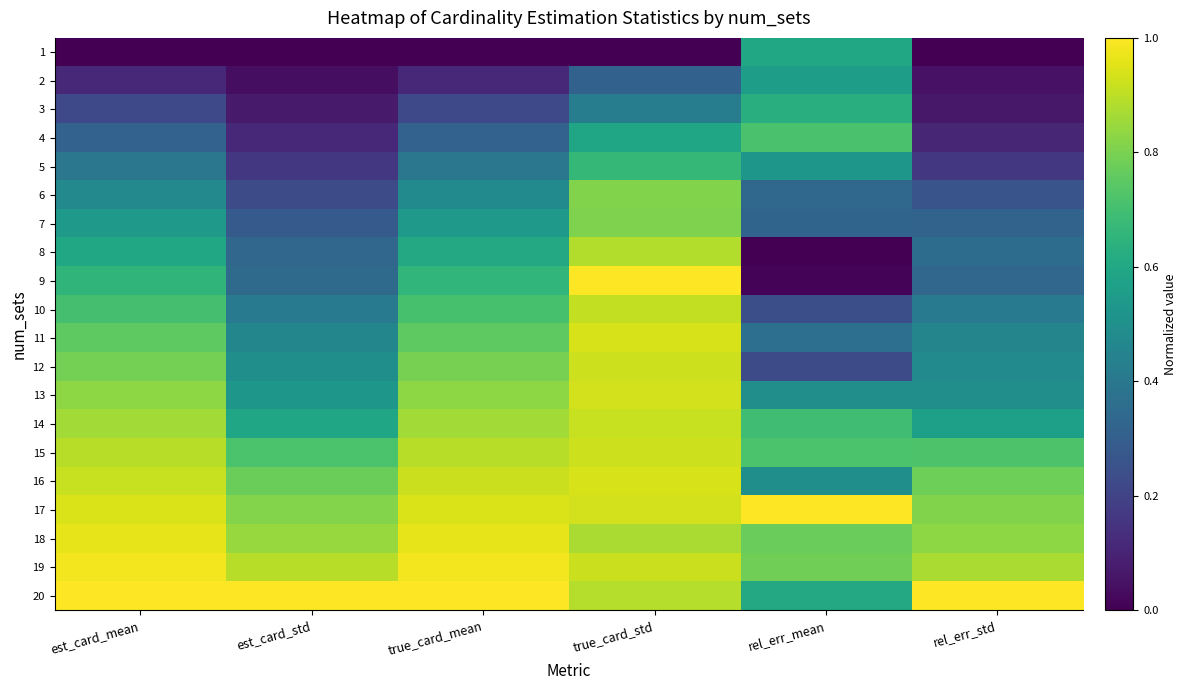

What is the total value across all series at rel_err_mean?

10.1